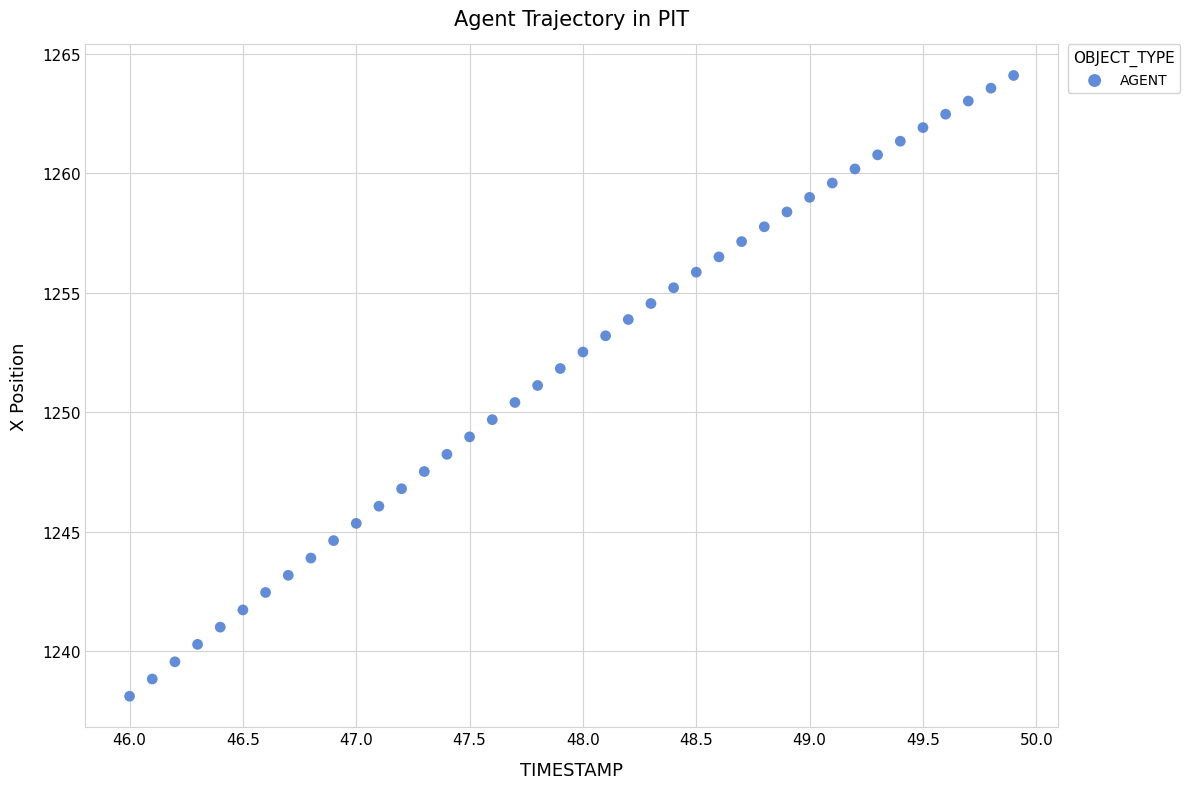

What is the range of X values (max minus min)?

3.9